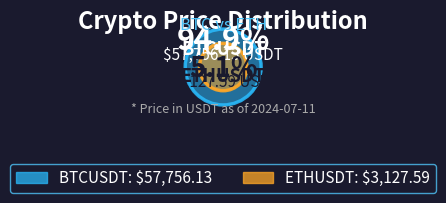

What is the change in value from BTCUSDT to ETHUSDT?

-54628.5